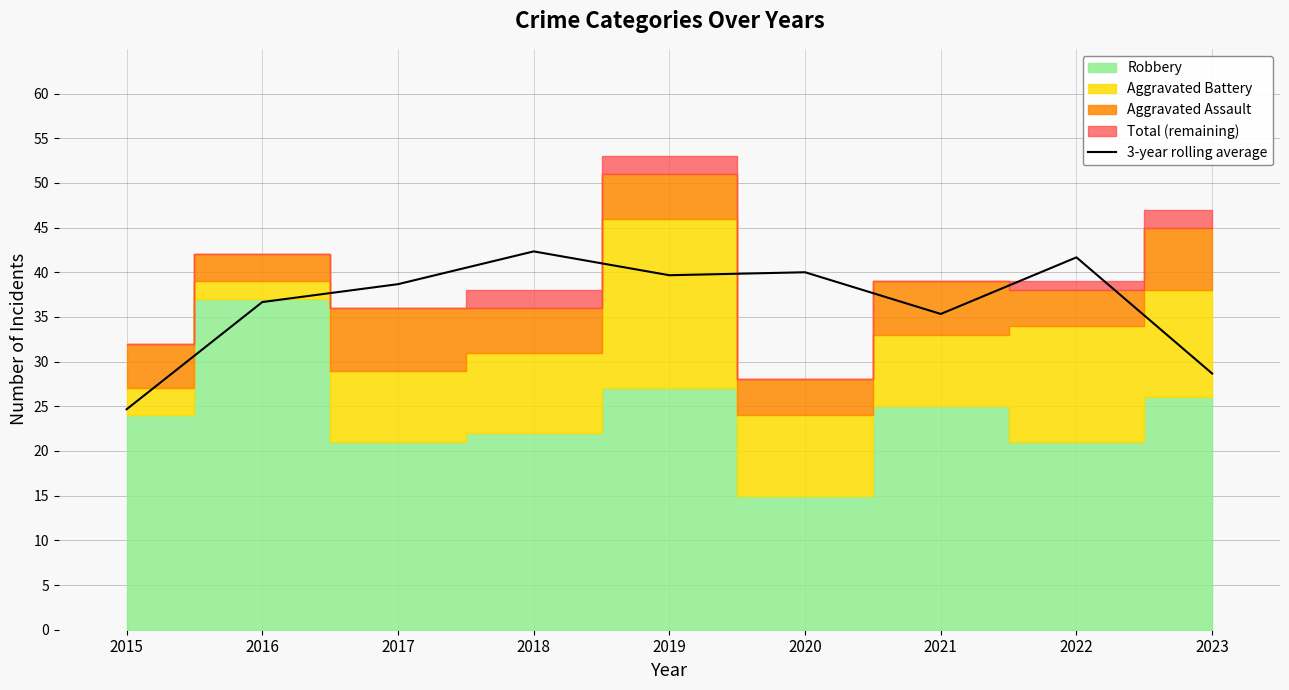

Does the chart display data point markers on the line(s)?

No